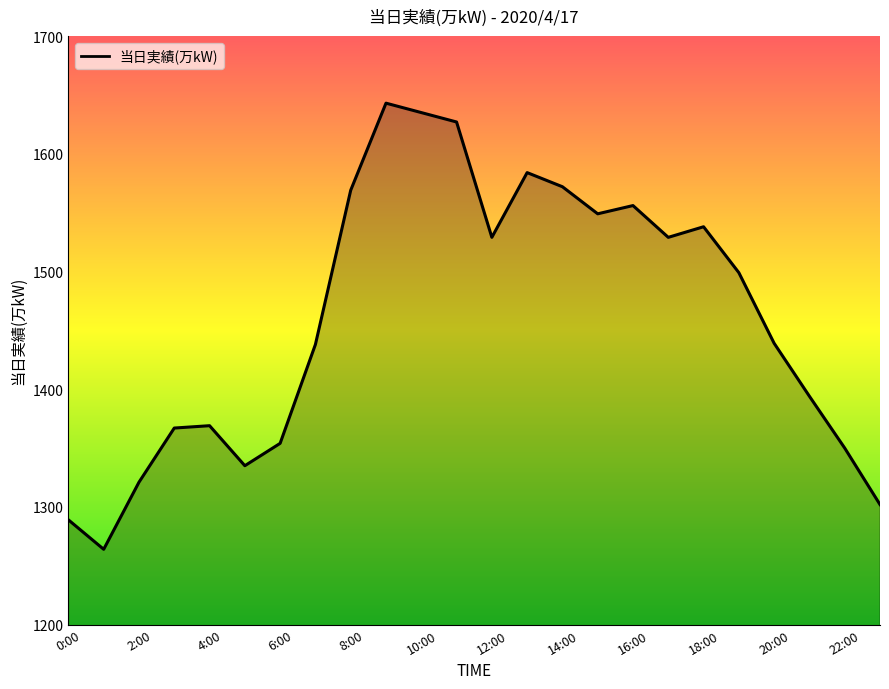

What is the difference between the maximum and minimum values?

379